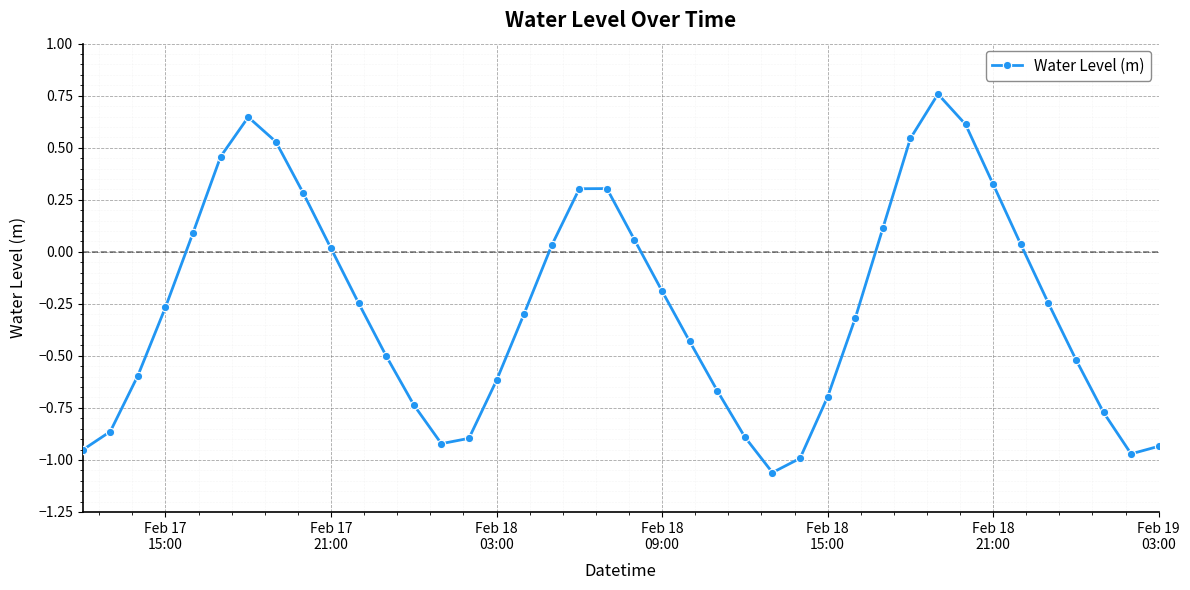

What is the value of the 16th point from the left?

-0.6